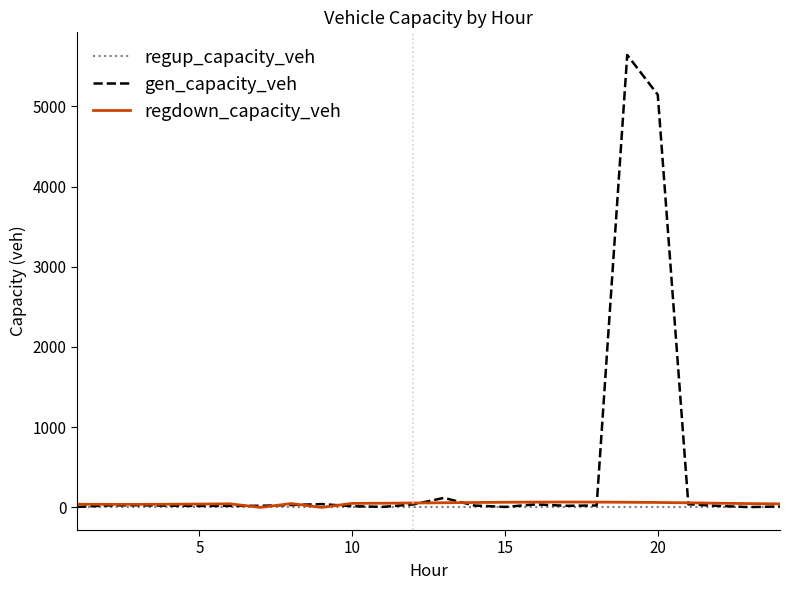

Which series has the widest spread of values?

gen_capacity_veh